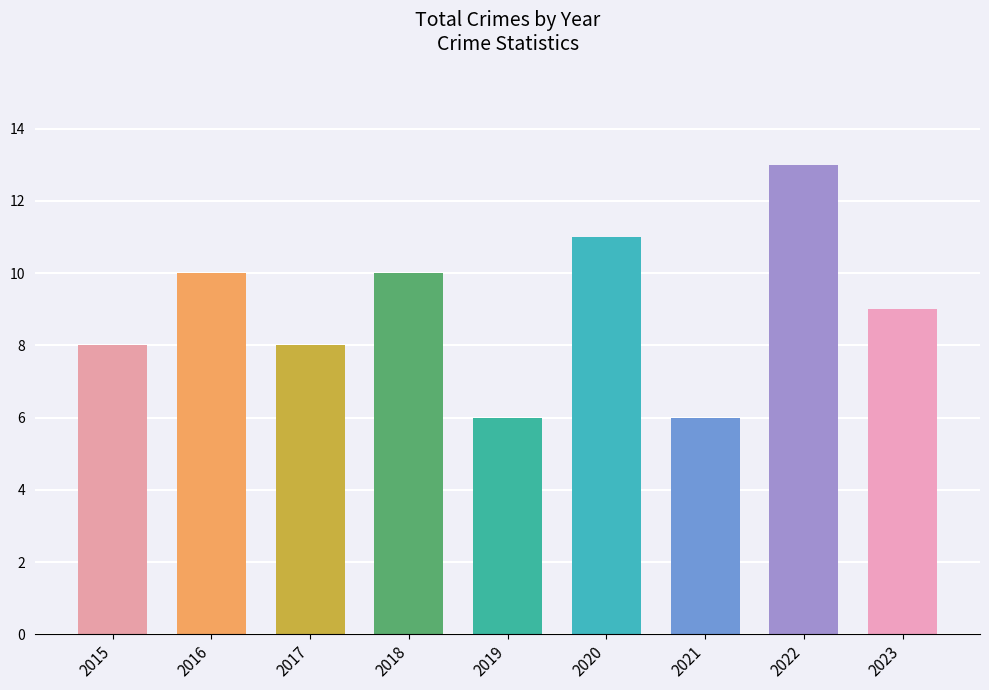

What is the change in value from 2017 to 2022?

+5